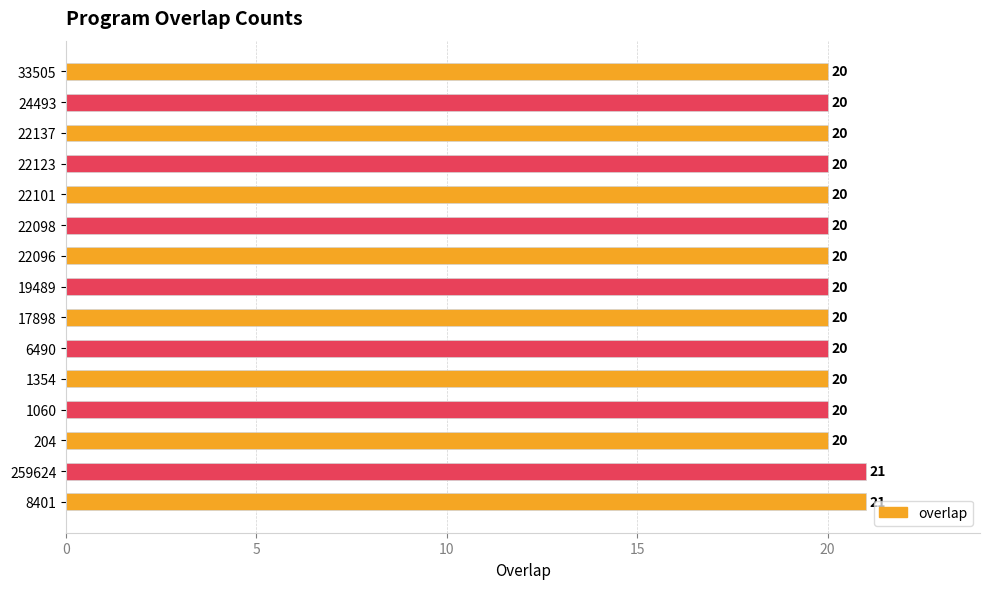

How many series are shown in this chart?

1